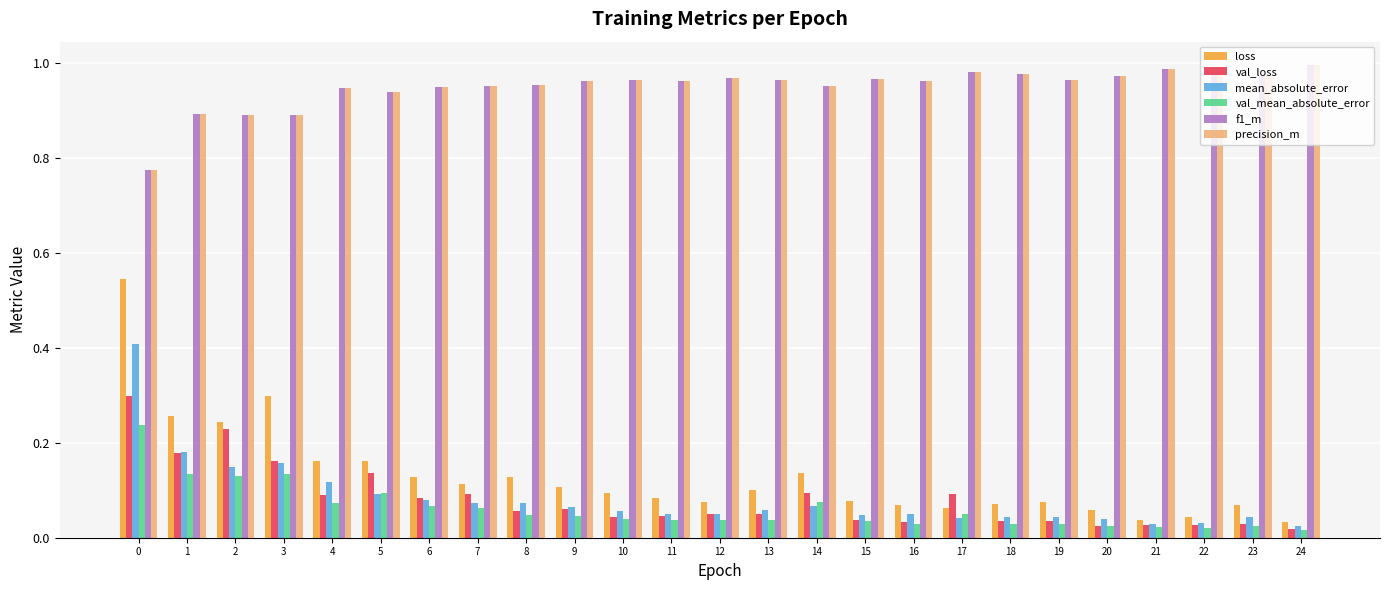

Is the value of val_mean_absolute_error at 4 greater than the value of f1_m at 15?

No